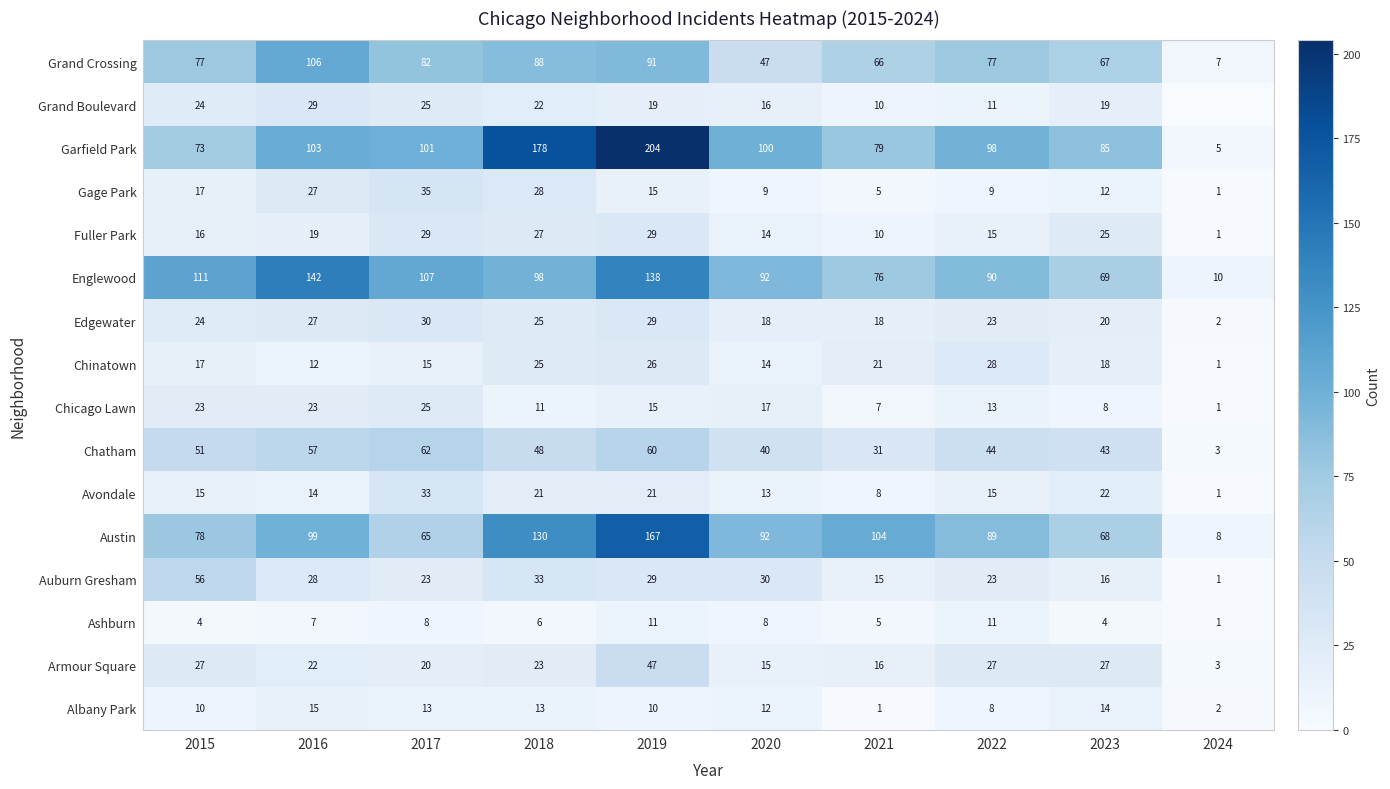

The Albany Park series shows 2 at 2024. True or false?

True